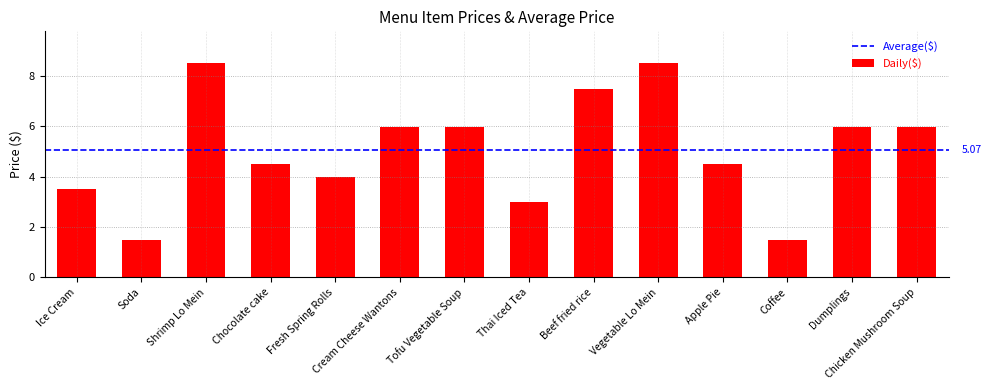

What is the approximate value at Soda?

1.5